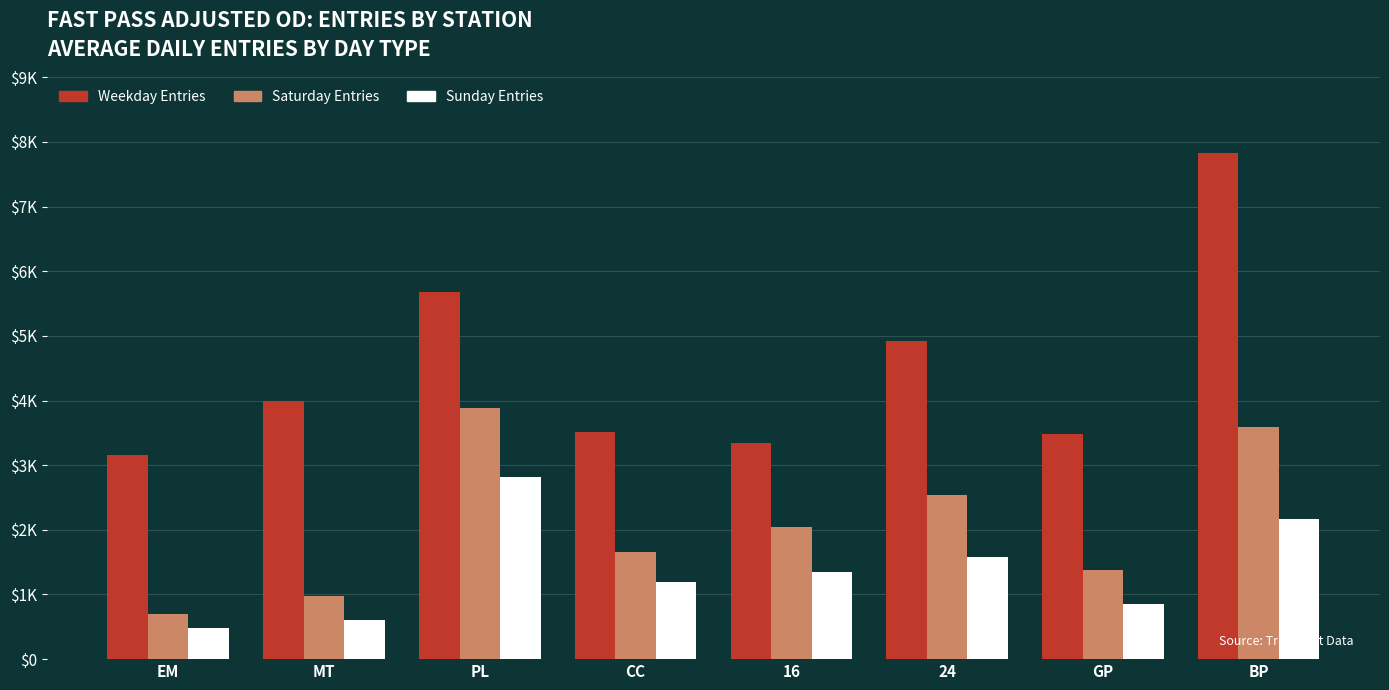

What is the difference between the maximum and minimum values in the Weekday Entries series?

4672.5